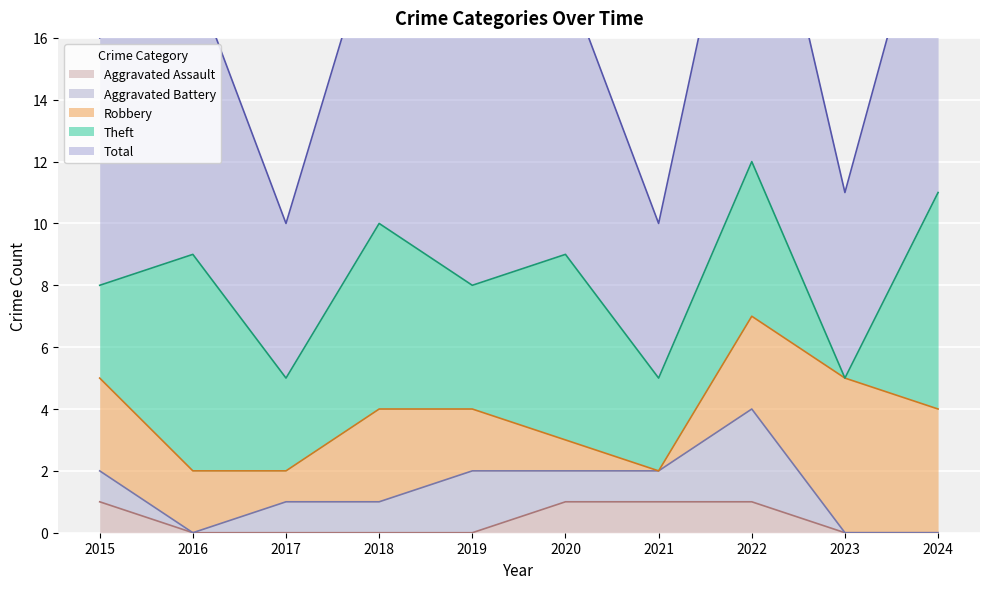

Is it true that Aggravated Assault equals 1 at 2022?

True